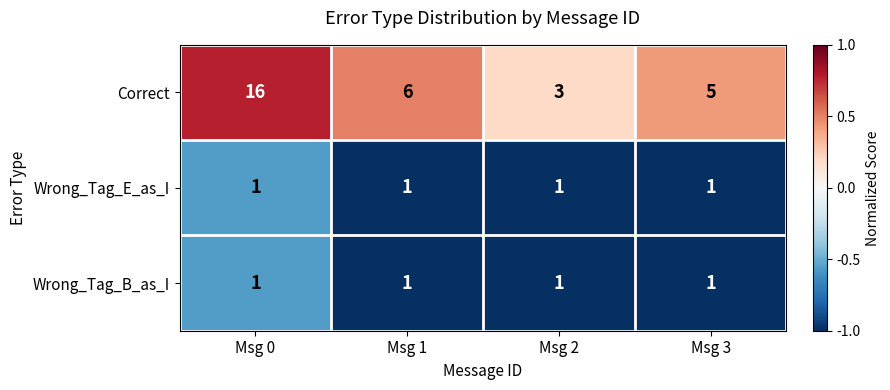

Which series has the largest total across all categories?

Correct